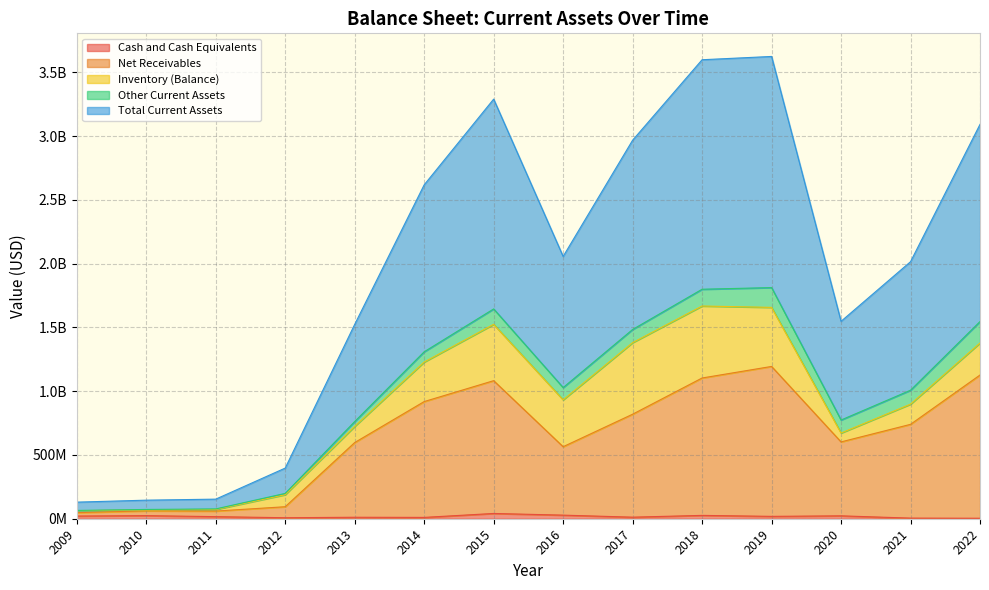

Which series has the largest total across all categories?

Total Current Assets